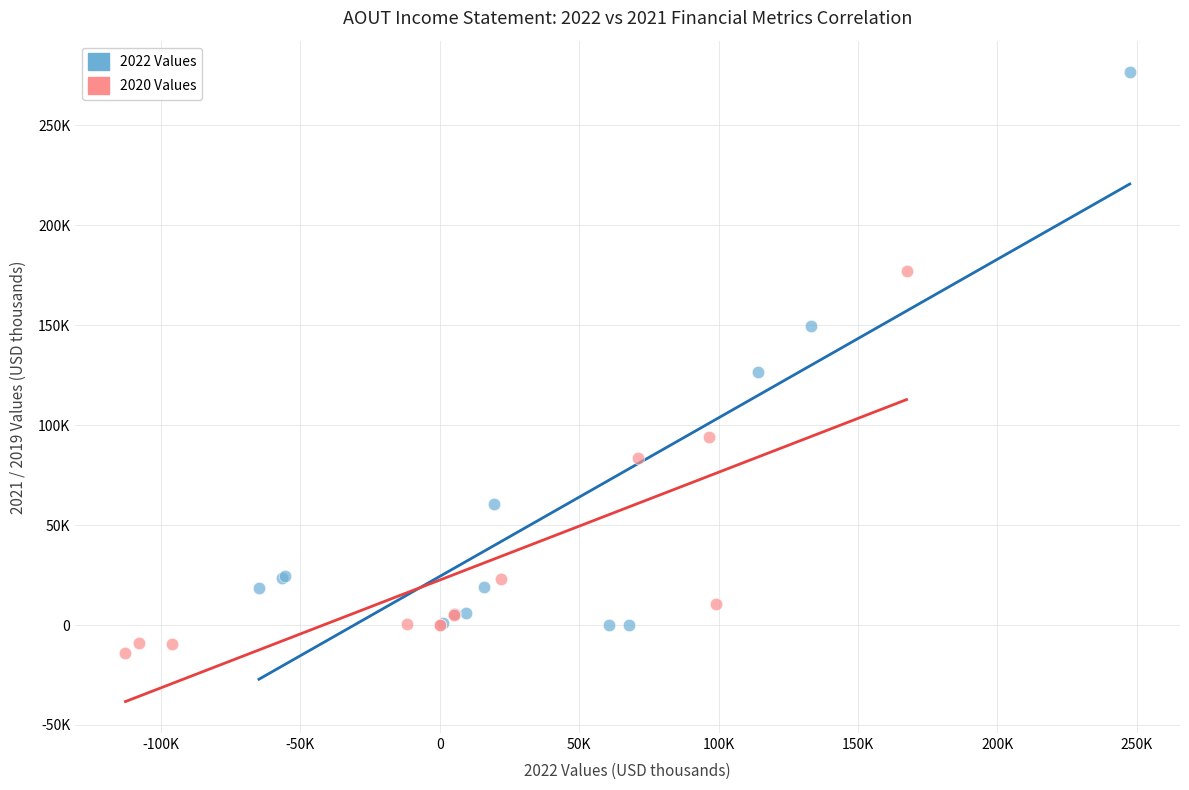

Which series has the largest Y range (max minus min)?

2022 Values